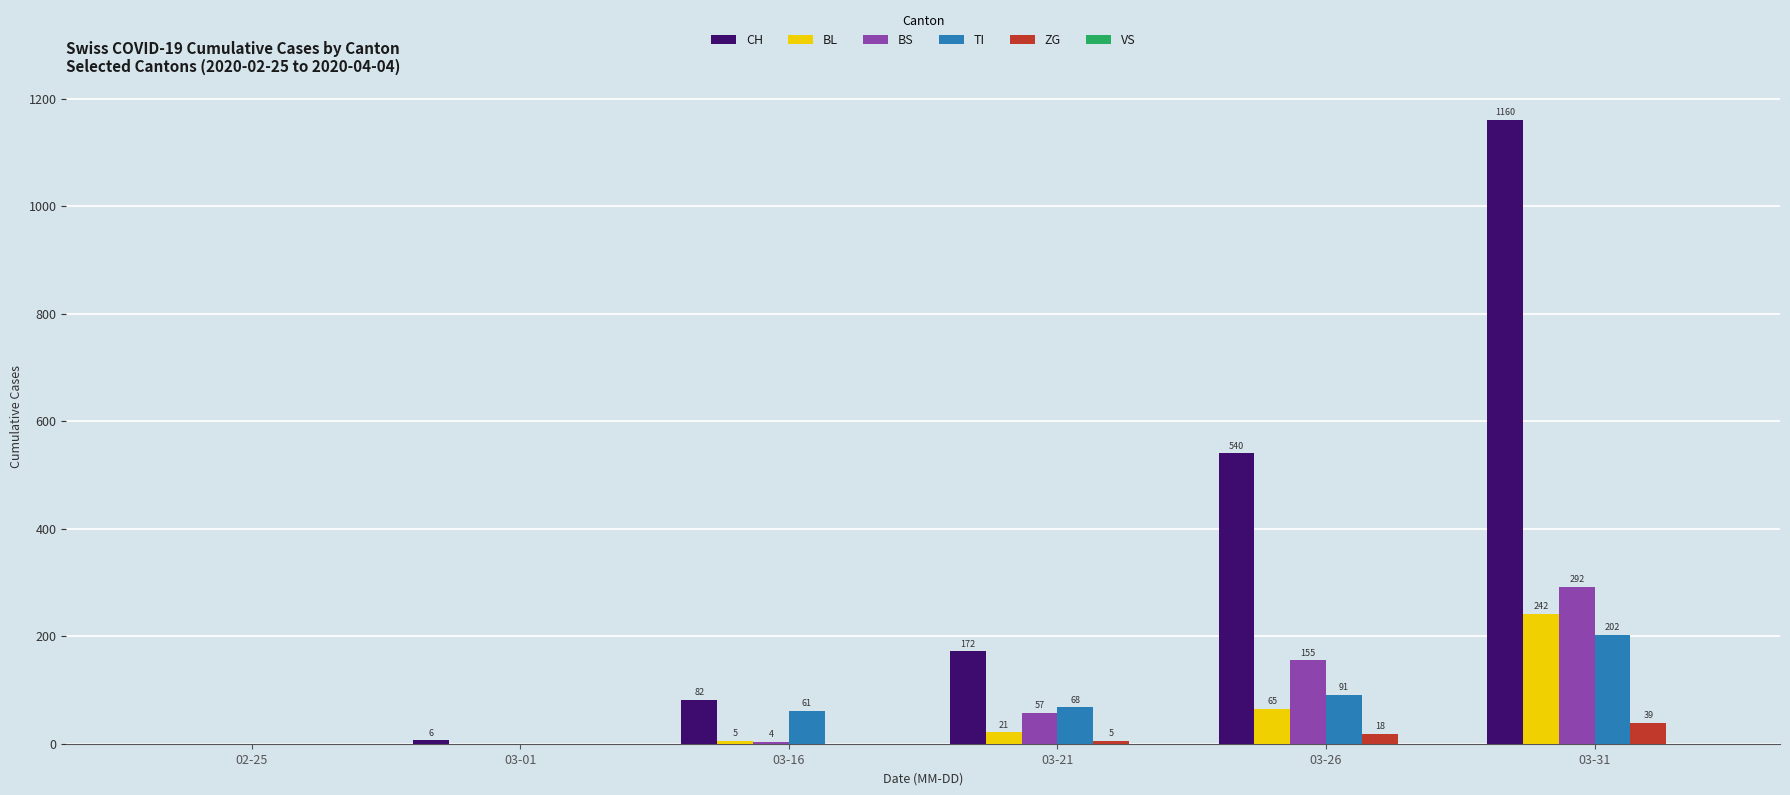

Are the bars horizontal?

No